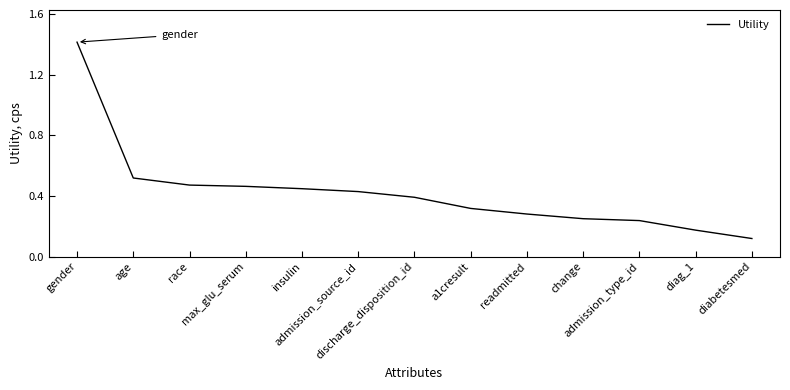

What is the difference between the maximum and minimum values?

1.3